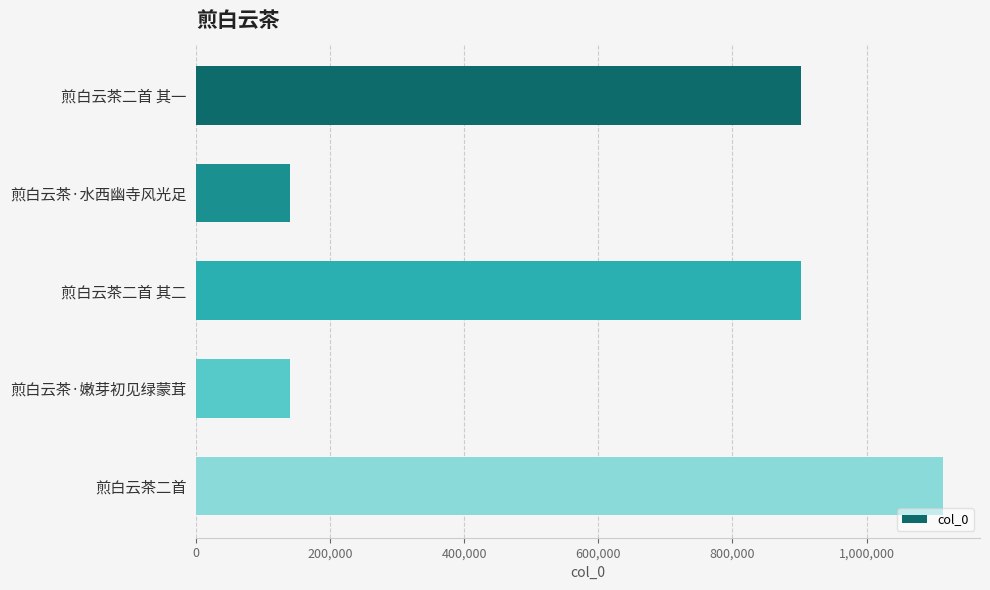

The value at 煎白云茶·水西幽寺风光足 is 90263. True or false?

False